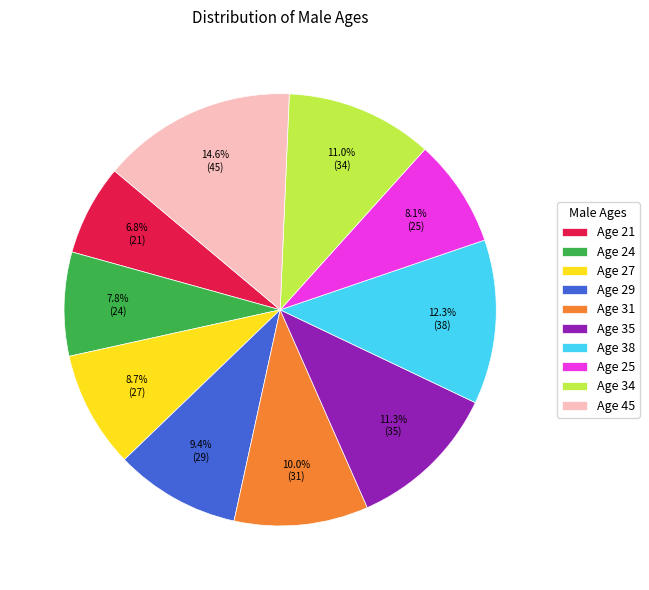

Is Age 45 the majority of the pie?

No